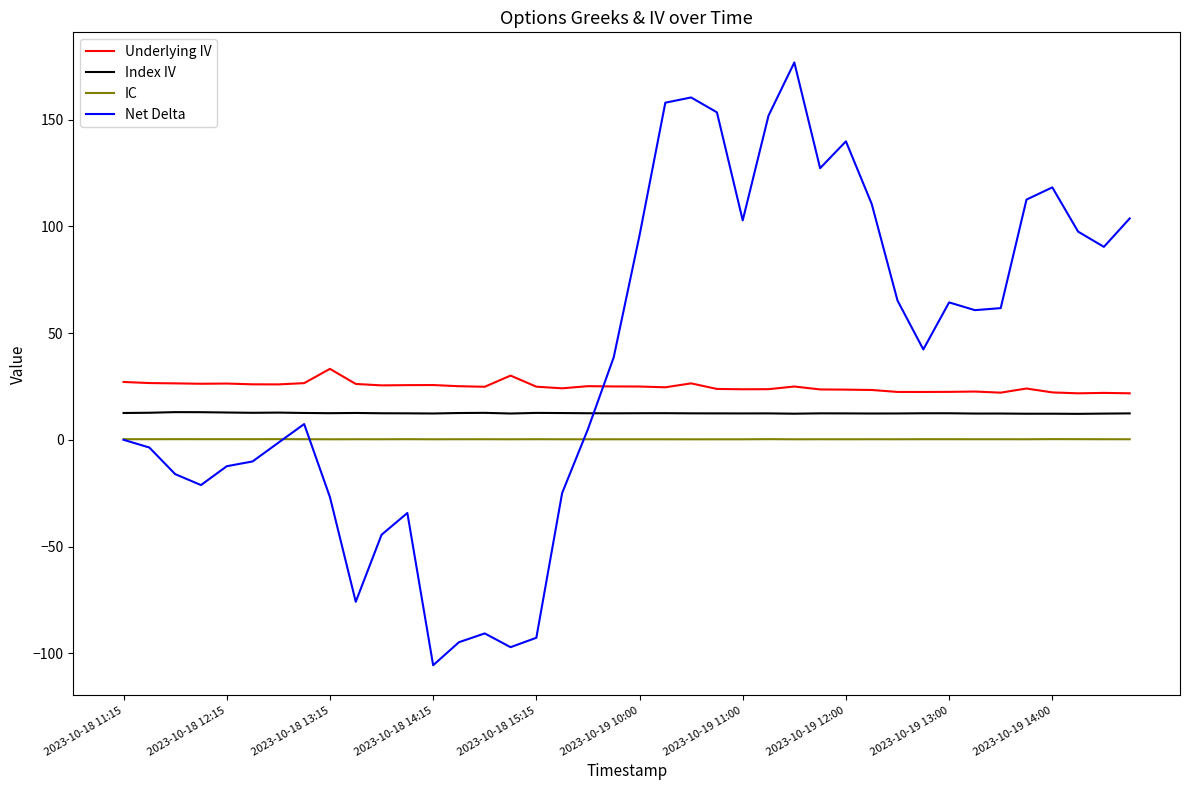

At how many categories does at least one series exceed 55?

19